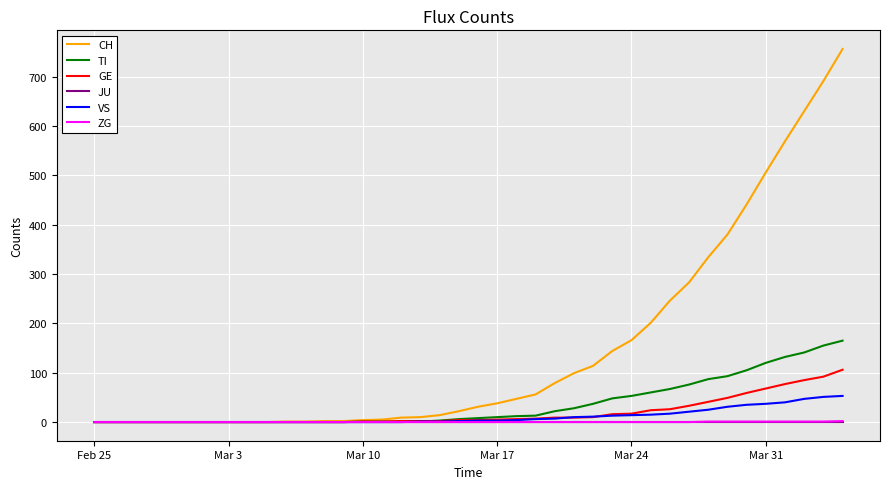

How many series are shown in this chart?

6